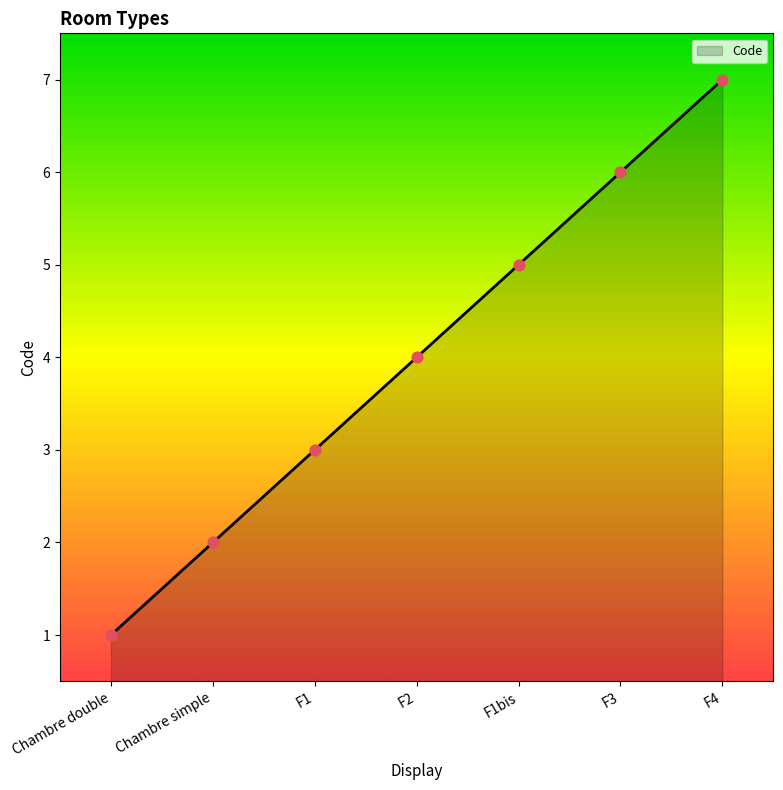

Which has a higher value, F4 or F2?

F4